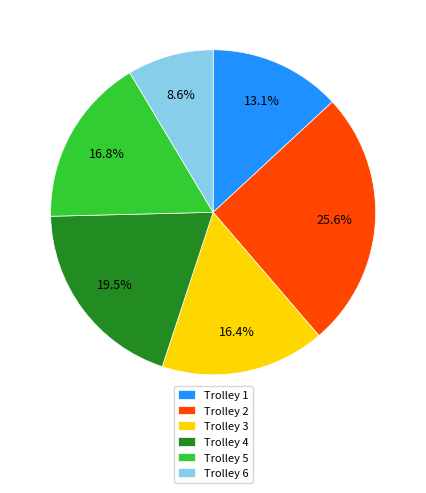

Approximately how many times larger is the value at Trolley 2 compared to Trolley 6?

3.0